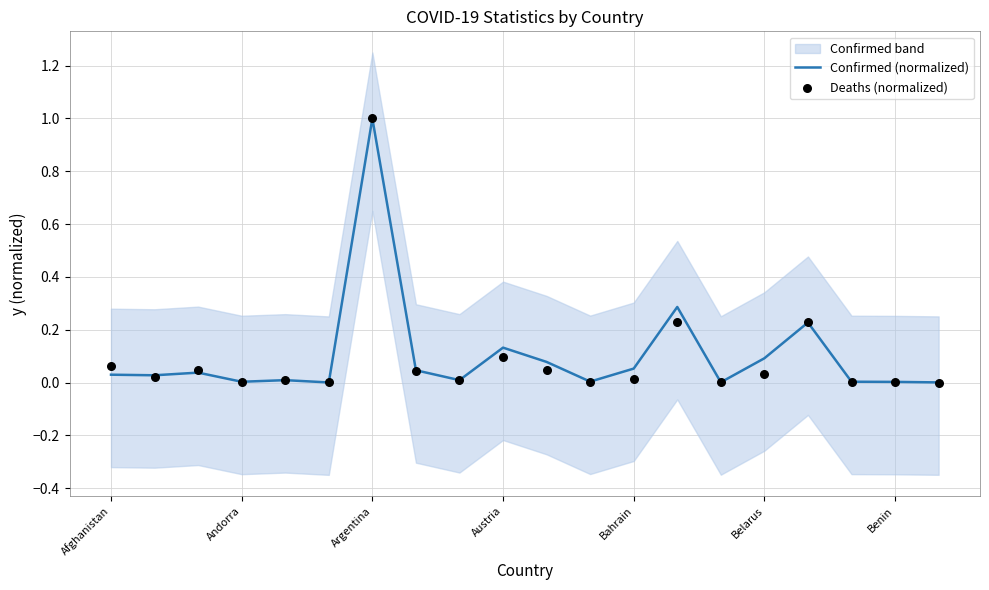

The Confirmed (normalized) series shows 0.0 at Benin. True or false?

True